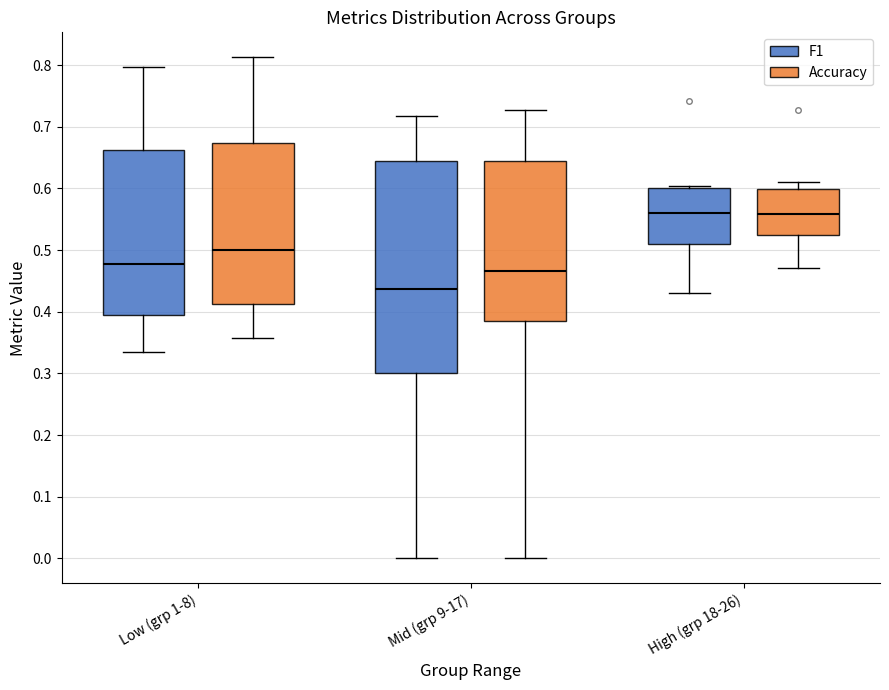

Reading left to right, read every box against the y-axis: the position of its median line, the range the box covers, and the ends of its whiskers. The values are not printed on the chart, so give them approximately, as read against the axis.

Low (grp 1-8) (F1): median 0.48, box 0.39 to 0.66, whiskers 0.33 to 0.80
Low (grp 1-8) (Accuracy): median 0.50, box 0.41 to 0.67, whiskers 0.36 to 0.81
Mid (grp 9-17) (F1): median 0.44, box 0.30 to 0.65, whiskers 0.00 to 0.72
Mid (grp 9-17) (Accuracy): median 0.47, box 0.38 to 0.65, whiskers 0.00 to 0.73
High (grp 18-26) (F1): median 0.56, box 0.51 to 0.60, whiskers 0.43 to 0.60 (just above the box's upper edge)
High (grp 18-26) (Accuracy): median 0.56, box 0.53 to 0.60, whiskers 0.47 to 0.61